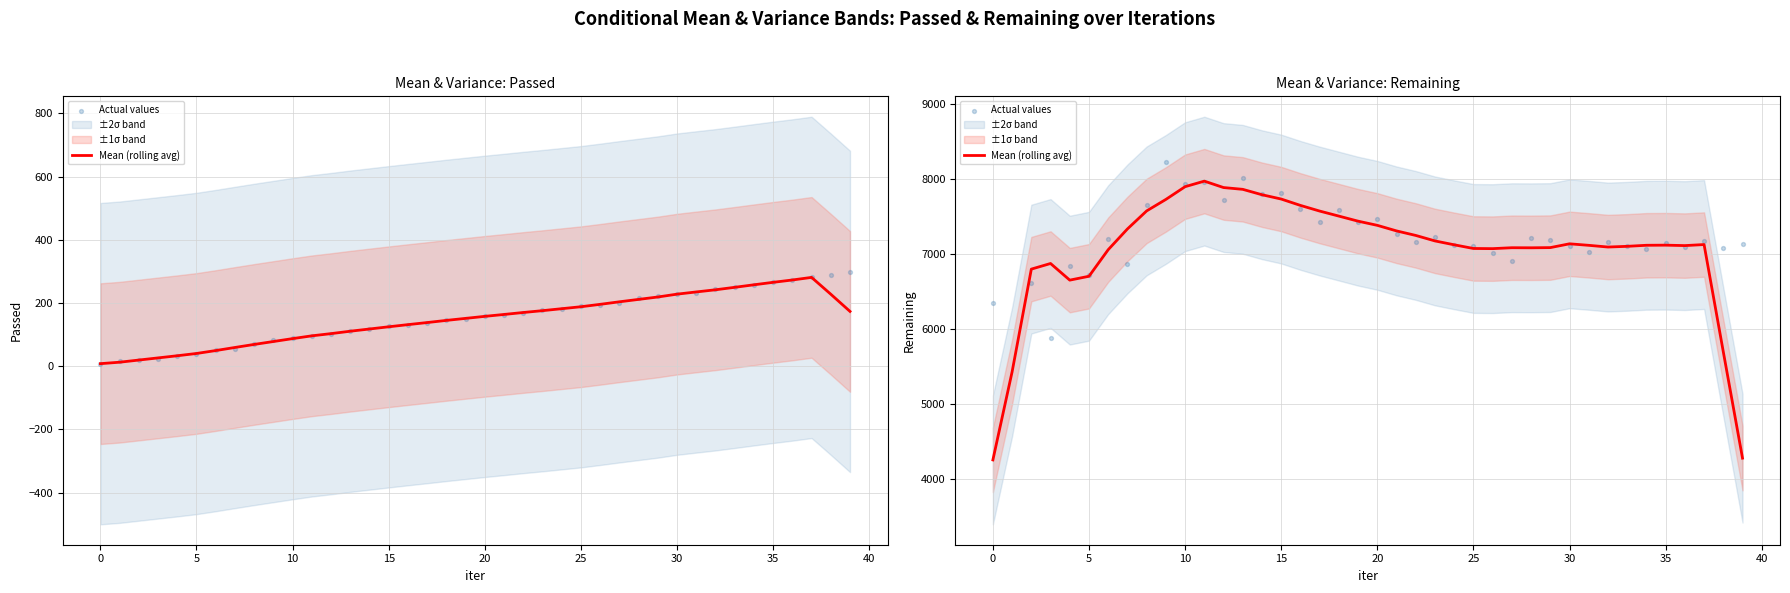

Which series has the largest total across all categories?

Actual values